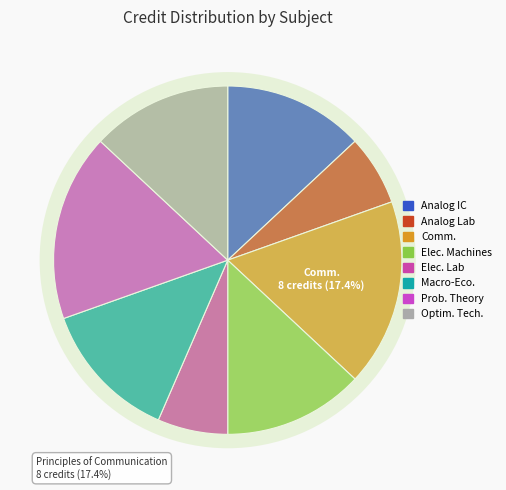

To the nearest percent, what is the combined percentage of Introductory Macroeconomics and Analog Integrated Circuits?

26%